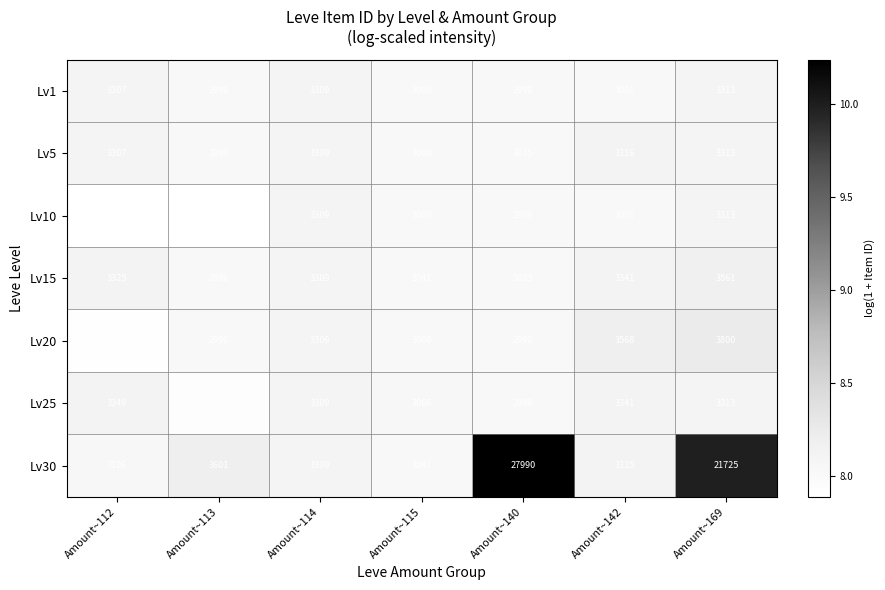

How many data points does each series have?

7